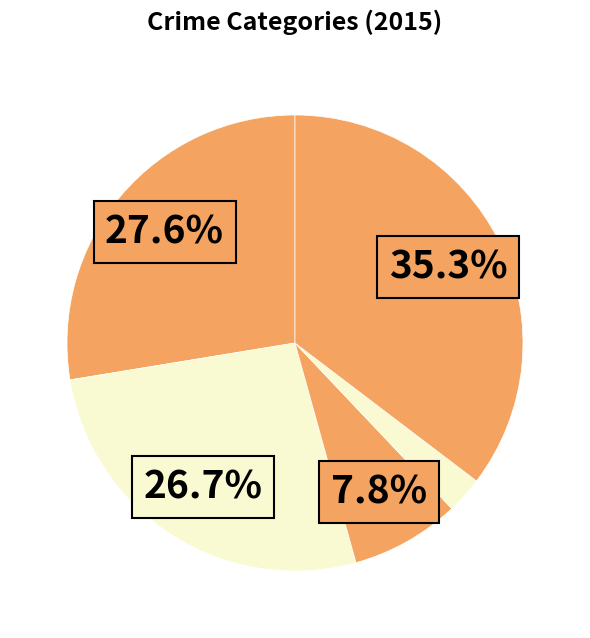

How many segments does this pie chart have?

5